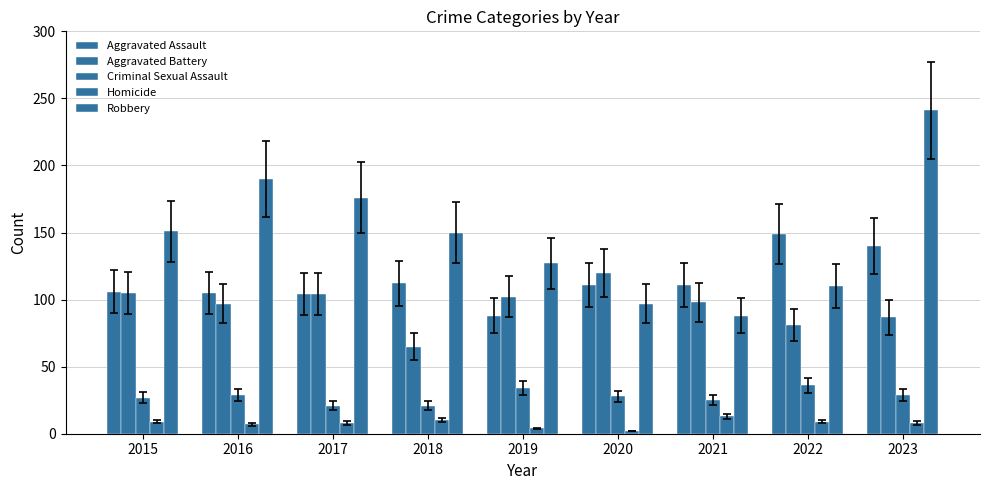

What is the average value of the Aggravated Assault series?

114